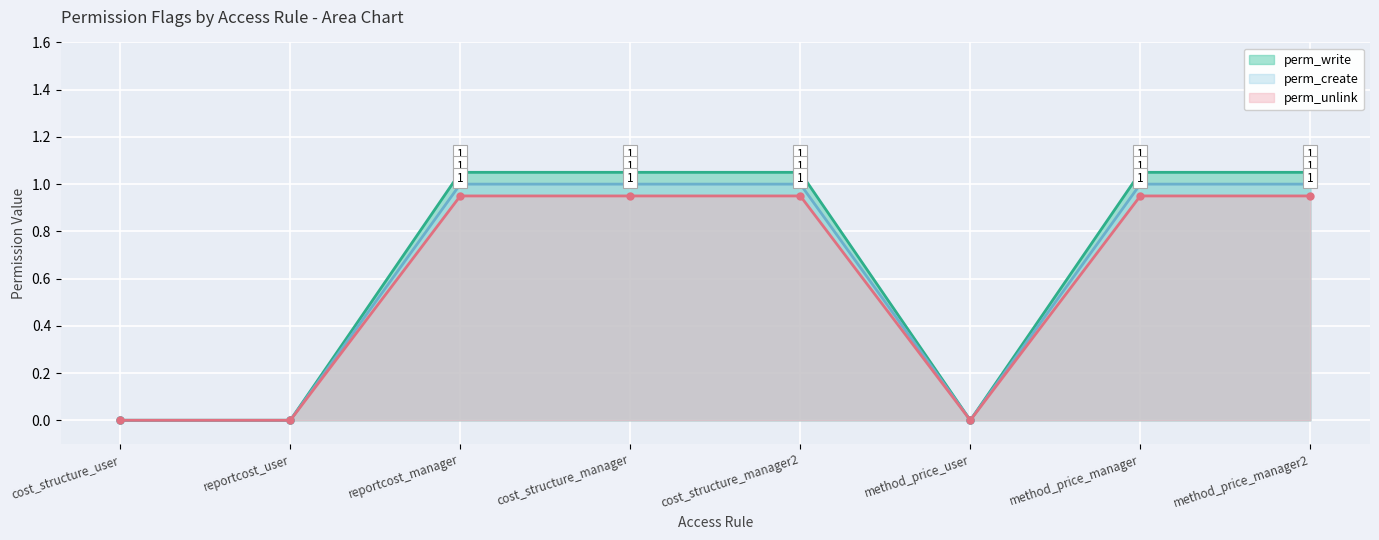

What is the spread (max minus min) of values at cost_structure_manager2?

0.1